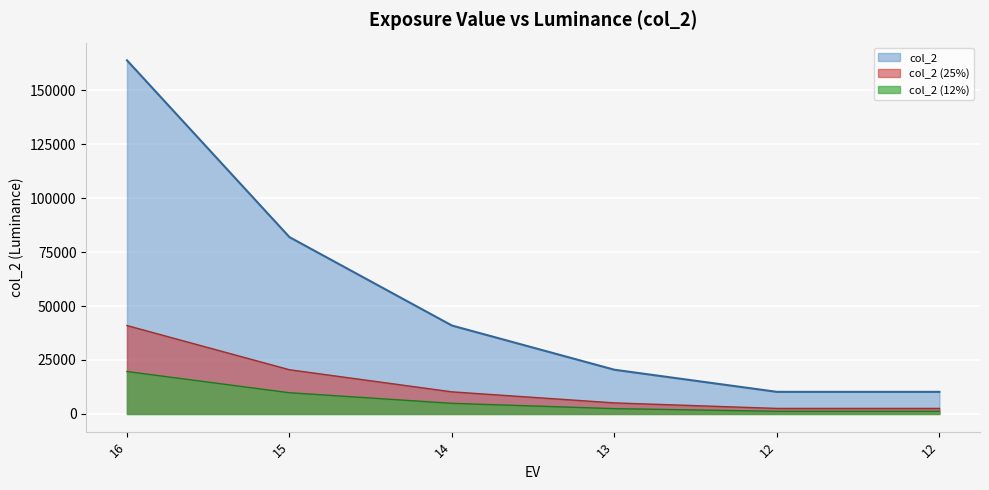

What is the difference between the maximum and minimum values?

153600